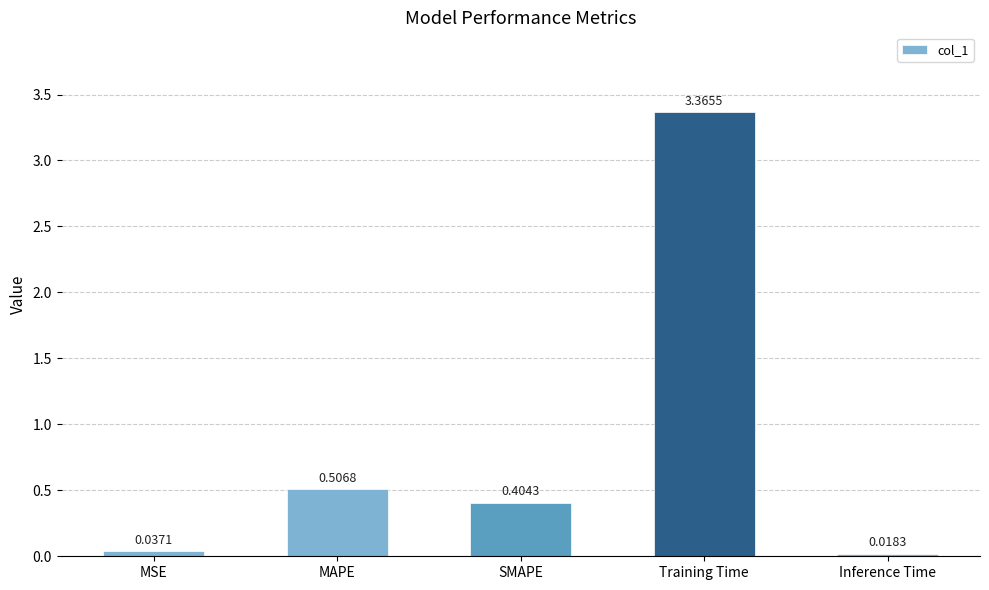

Which category has the highest value across all series?

Training Time